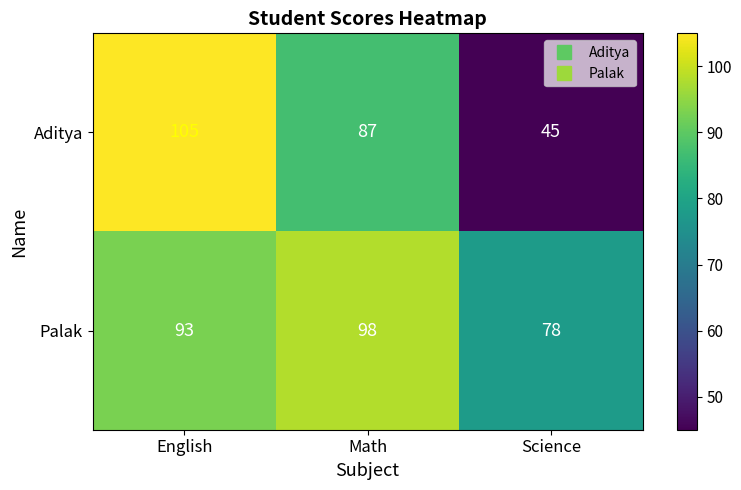

What is the difference between the highest and lowest values at Science?

33